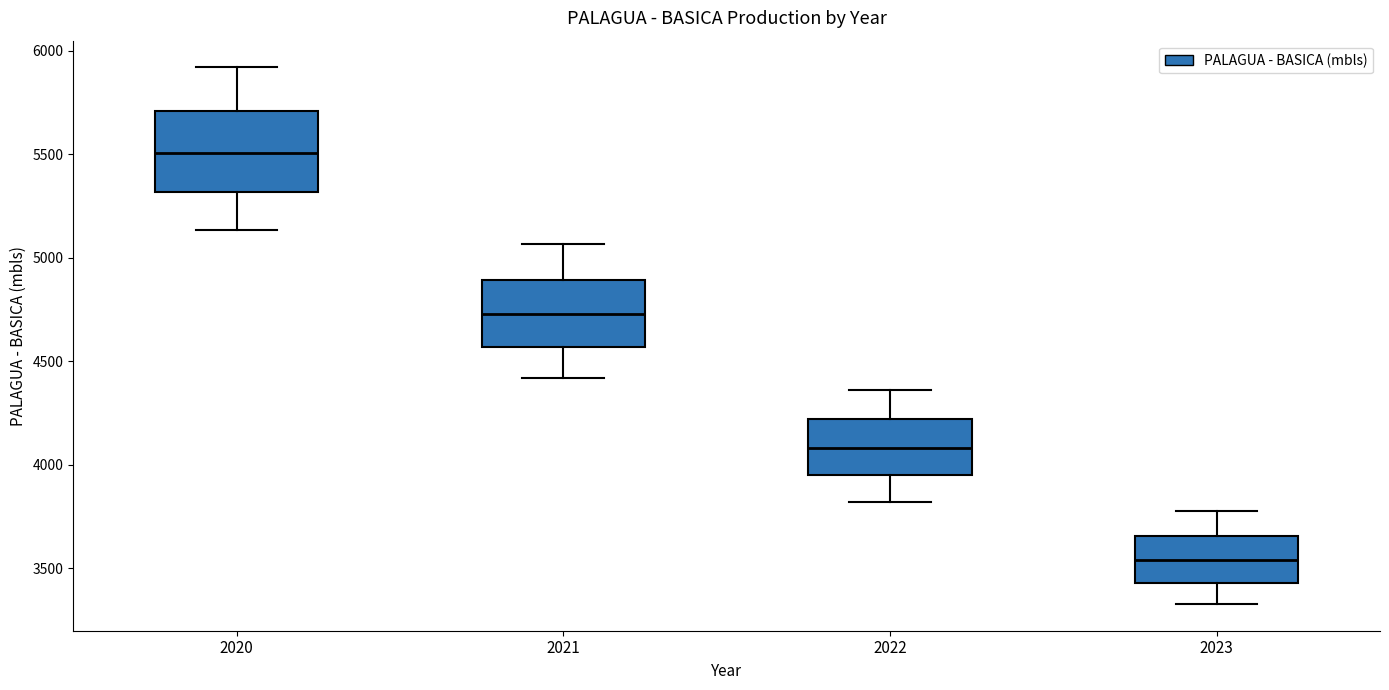

Which box has the highest median line?

2020